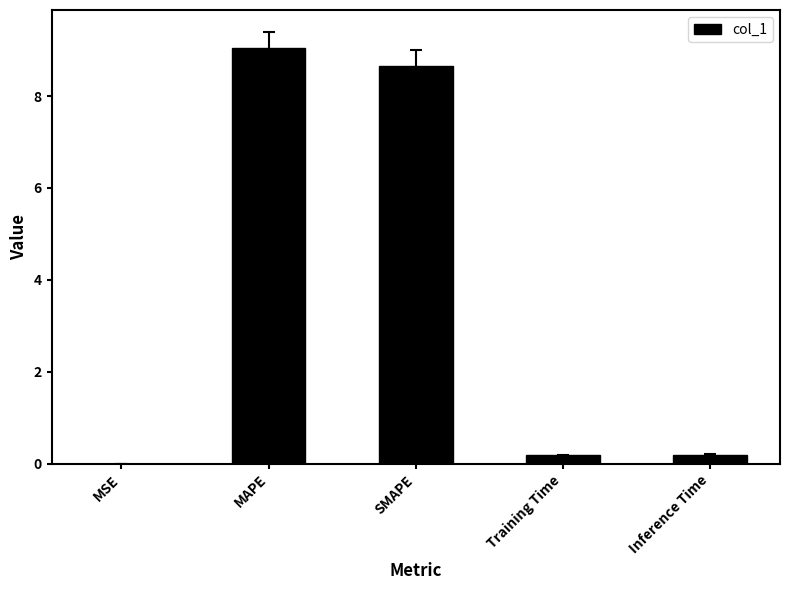

How many series are shown in this chart?

1